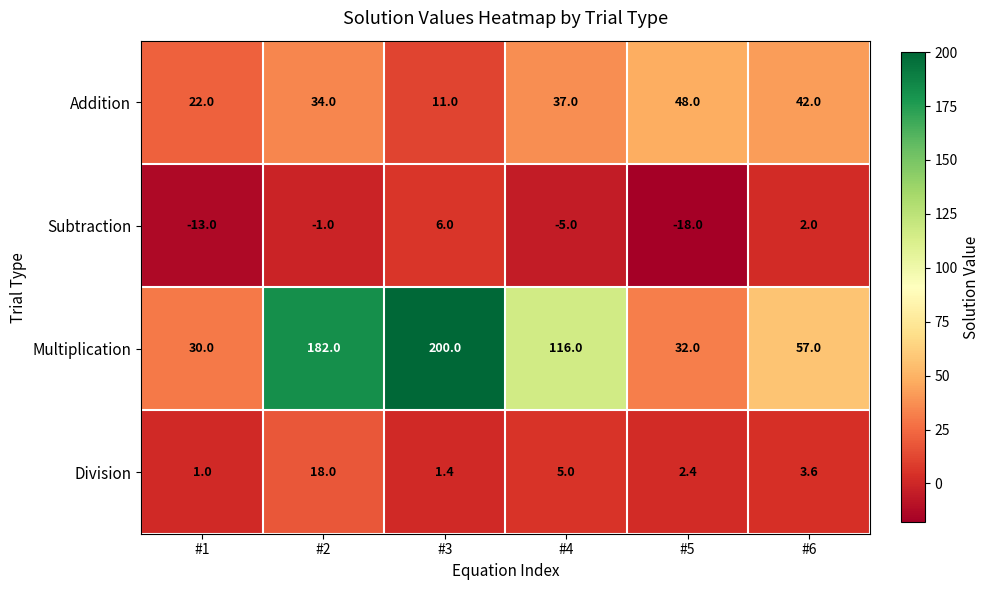

Rank the series at #1 from lowest to highest value.

Subtraction, Division, Addition, Multiplication